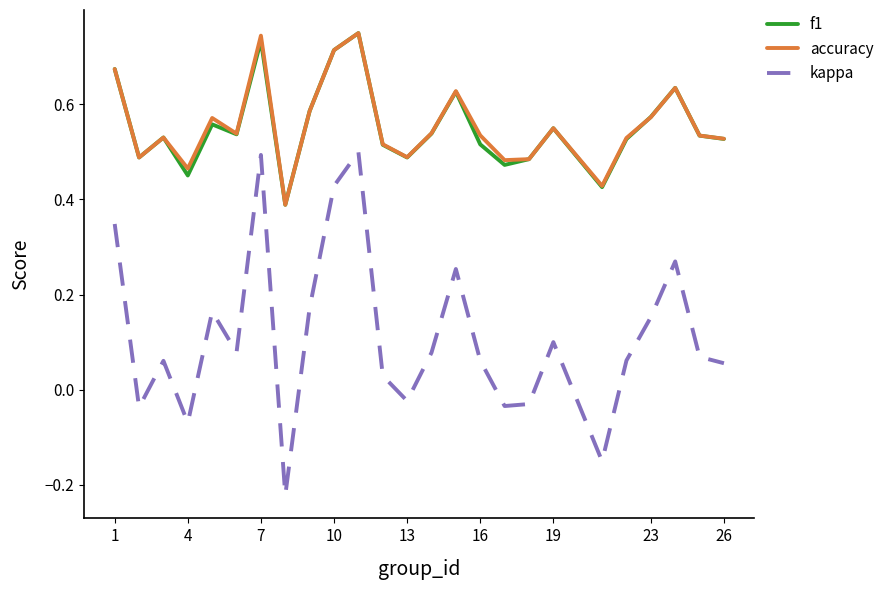

What is the sum of all f1 values?

13.8